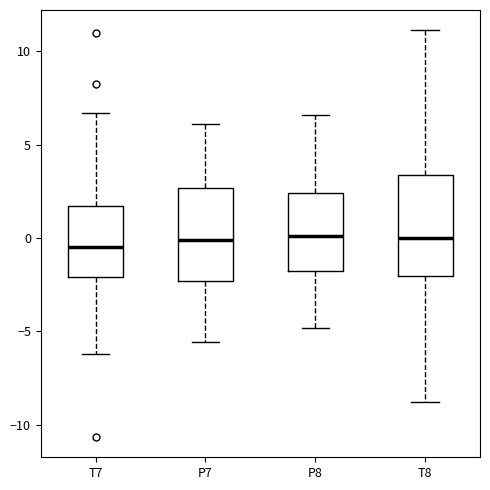

Where does the upper whisker of the box for T7 end on the y-axis? The values are not printed on the chart, so give them approximately, as read against the axis.

6.5